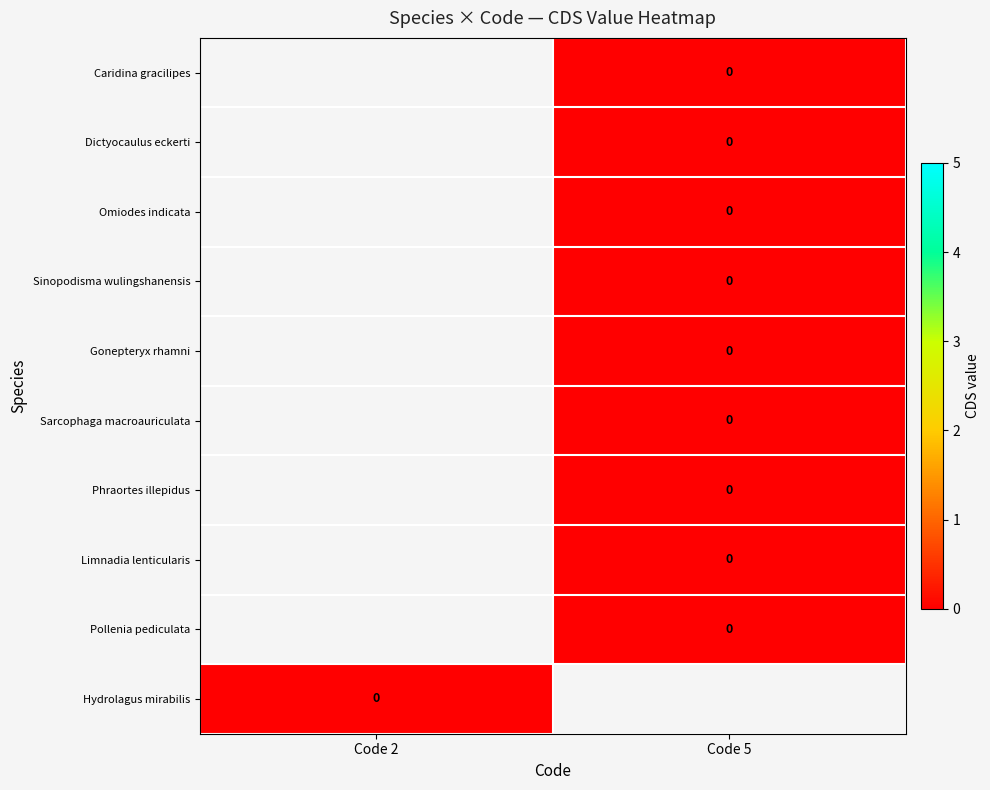

List the series in order of their peak value, lowest first.

Caridina gracilipes, Dictyocaulus eckerti, Omiodes indicata, Sinopodisma wulingshanensis, Gonepteryx rhamni, Sarcophaga macroauriculata, Phraortes illepidus, Limnadia lenticularis, Pollenia pediculata, Hydrolagus mirabilis